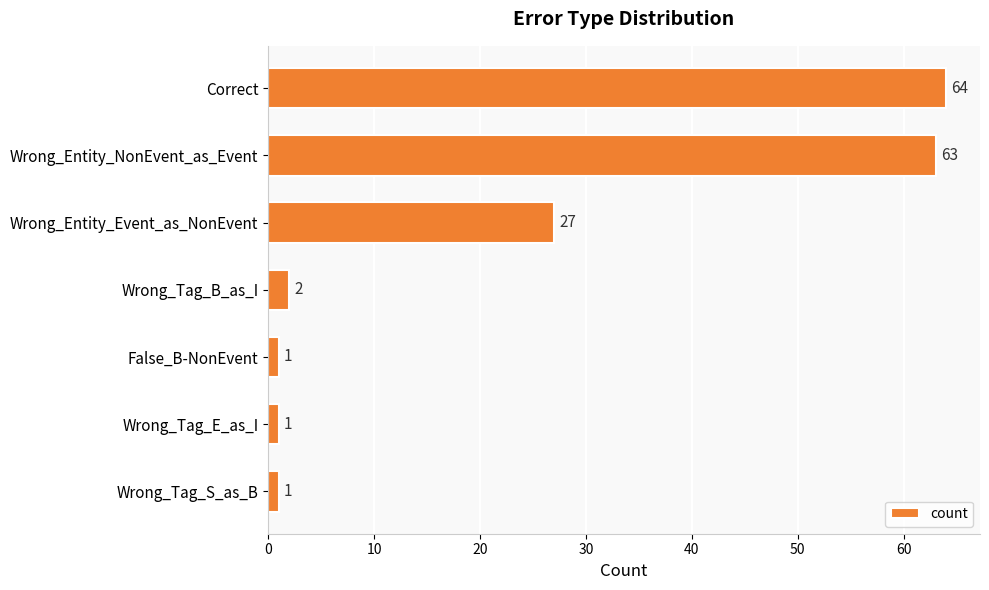

What is the minimum value shown in the chart?

1